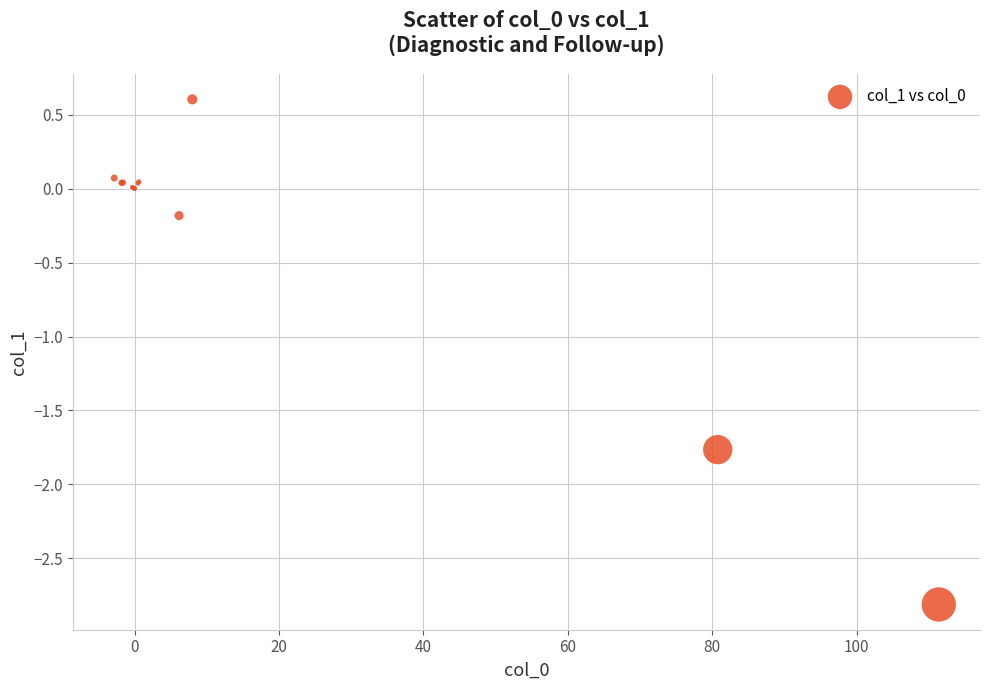

What Y value in the scatter plot is closest to -1?

-1.8